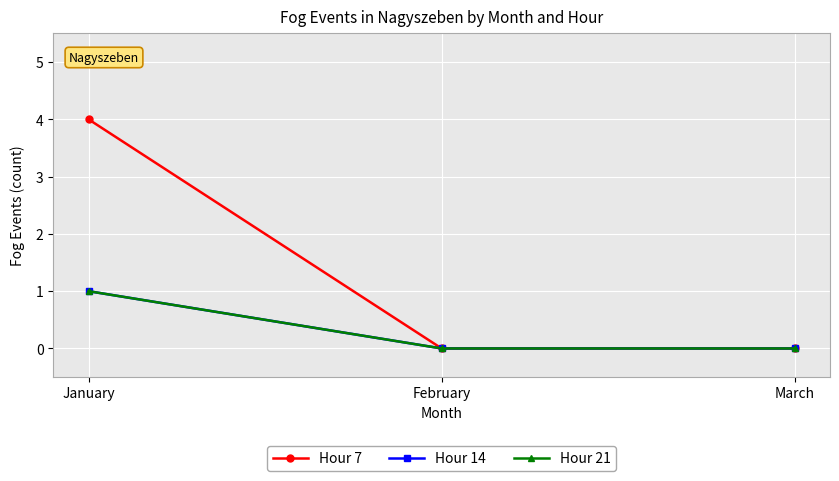

Is this an area chart (filled region under the line)?

No